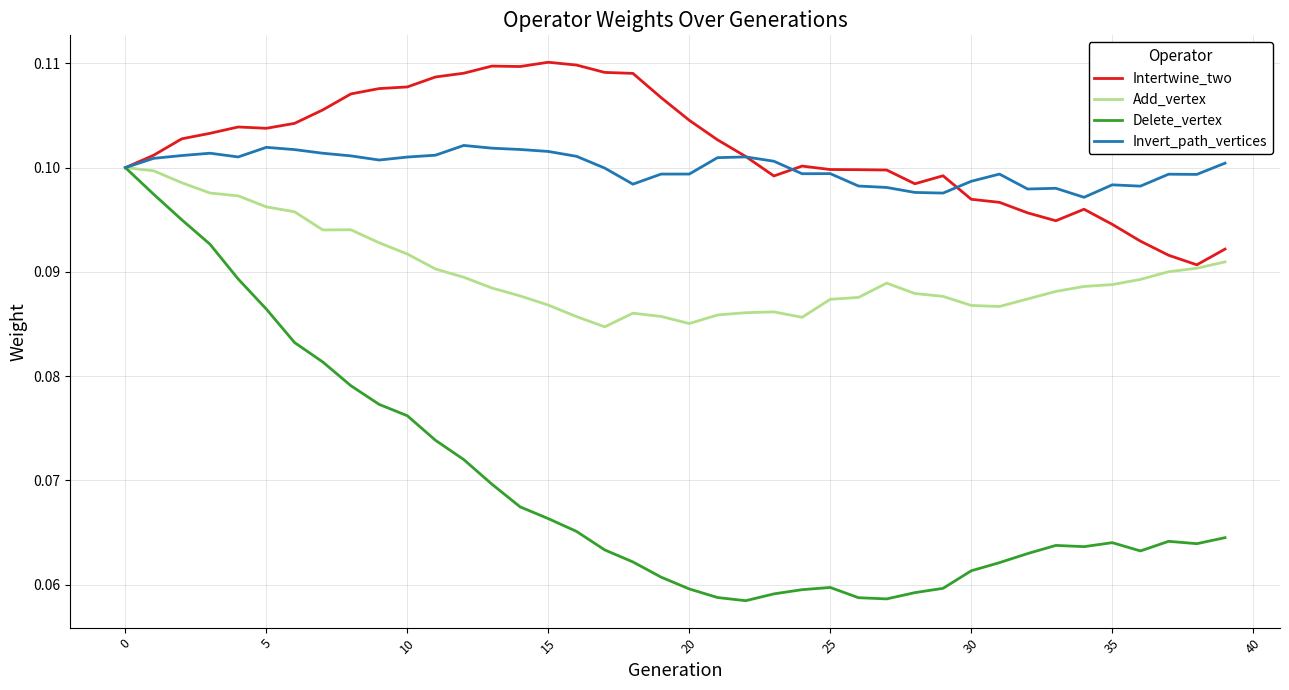

Which series has the widest spread of values?

Delete_vertex